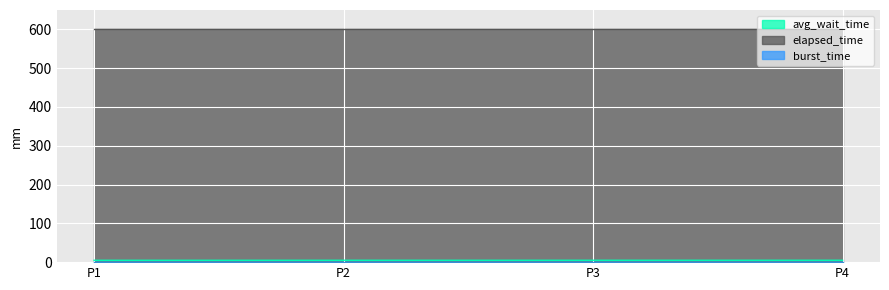

What is the value of the avg_wait_time point at the 3rd from the left?

4.8